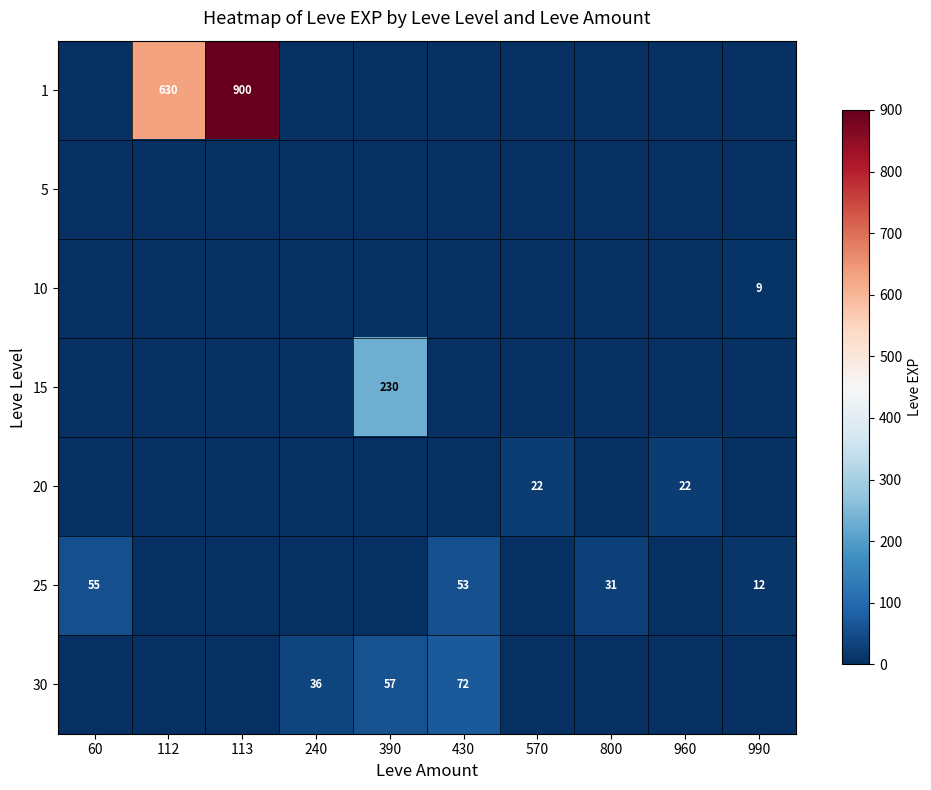

Is it true that 30 equals 57 at 390?

True